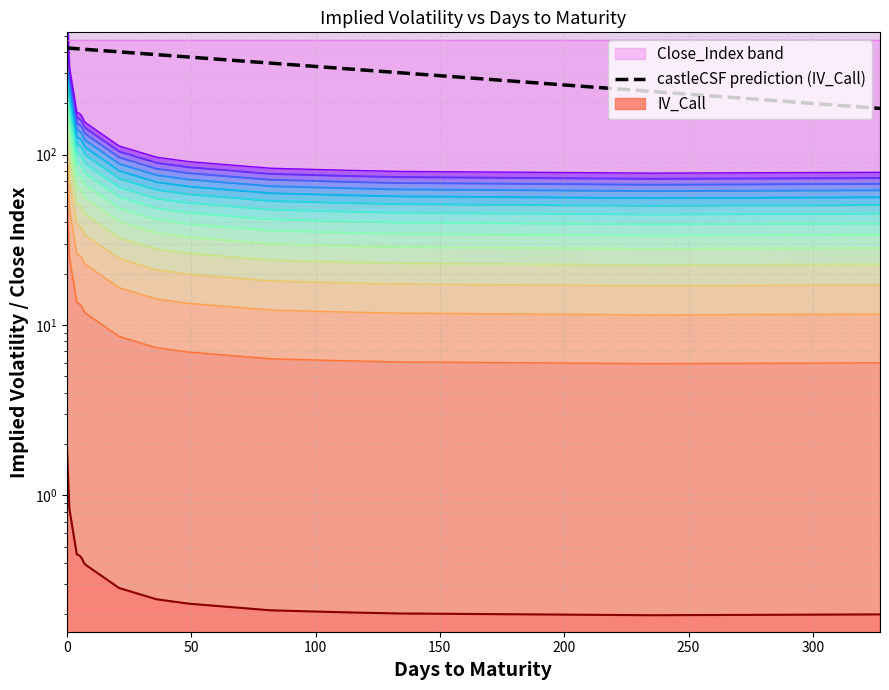

Reading left to right, list all the values displayed in this chart.

423.1	422.0	418.8	417.8	416.8	415.7	414.7	401.4	386.6	374.3	344.6	318.9	302.6	297.4	235.1	186.8